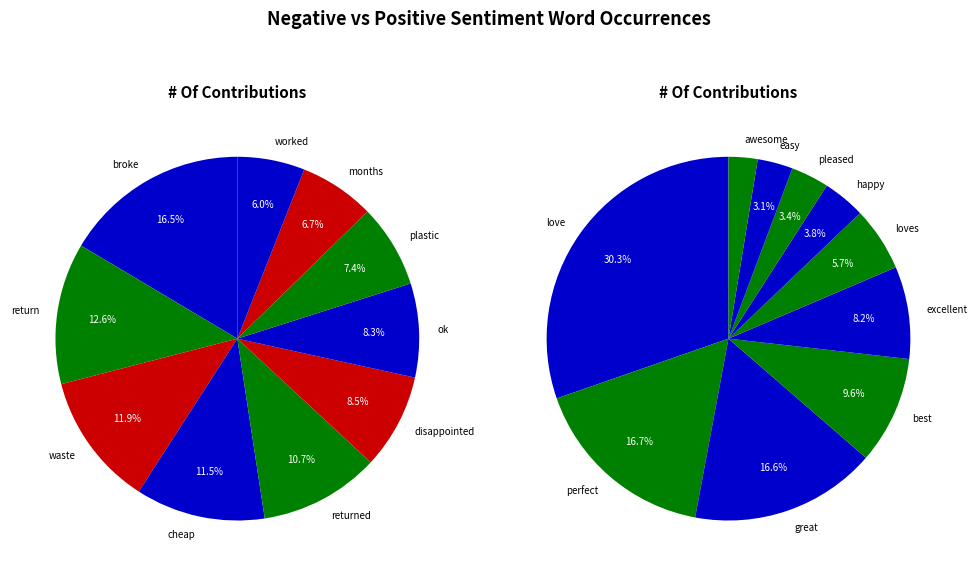

Which slice is the smallest?

worked/awesome